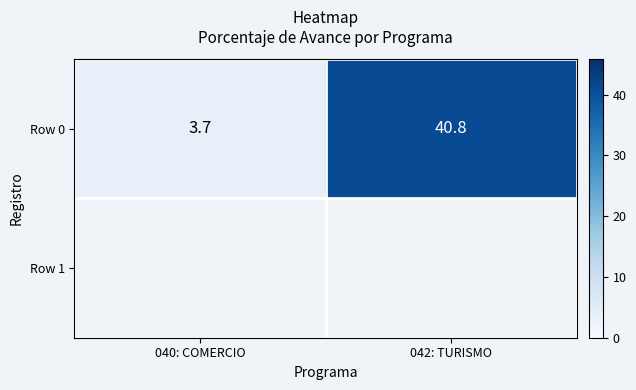

What is the minimum value shown in the chart?

3.7